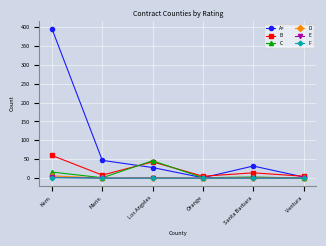

Between Marin and Ventura, which series saw the biggest shift?

A<